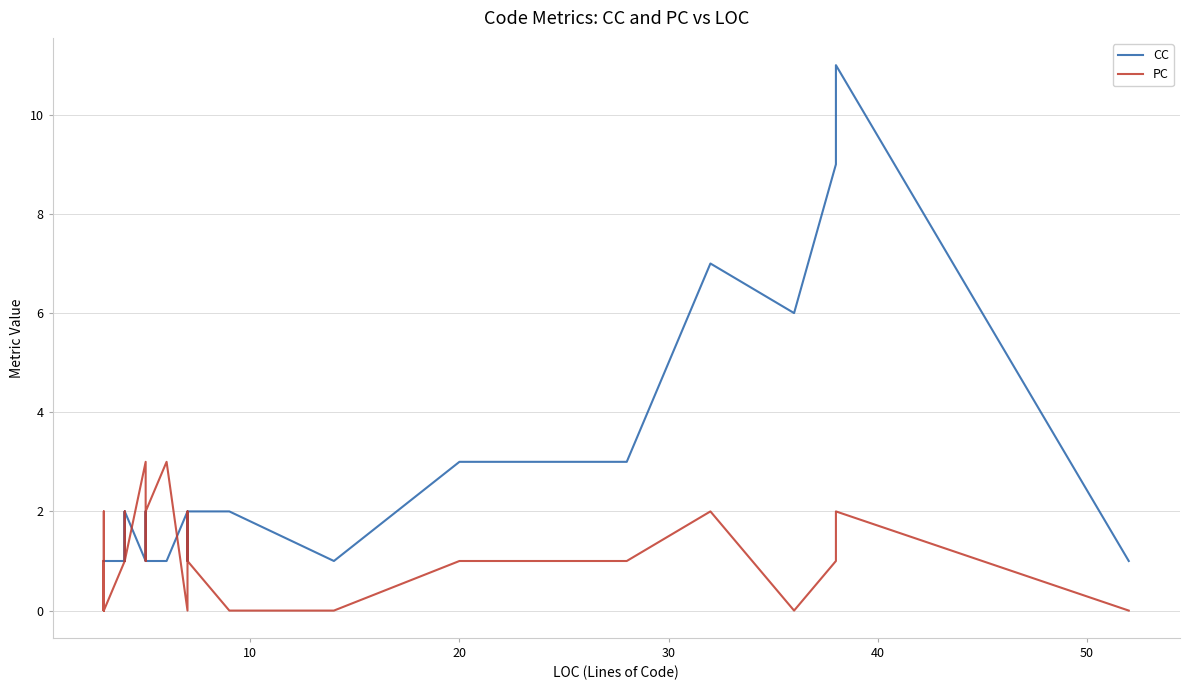

The value of PC at 25 is 5. True or false?

False